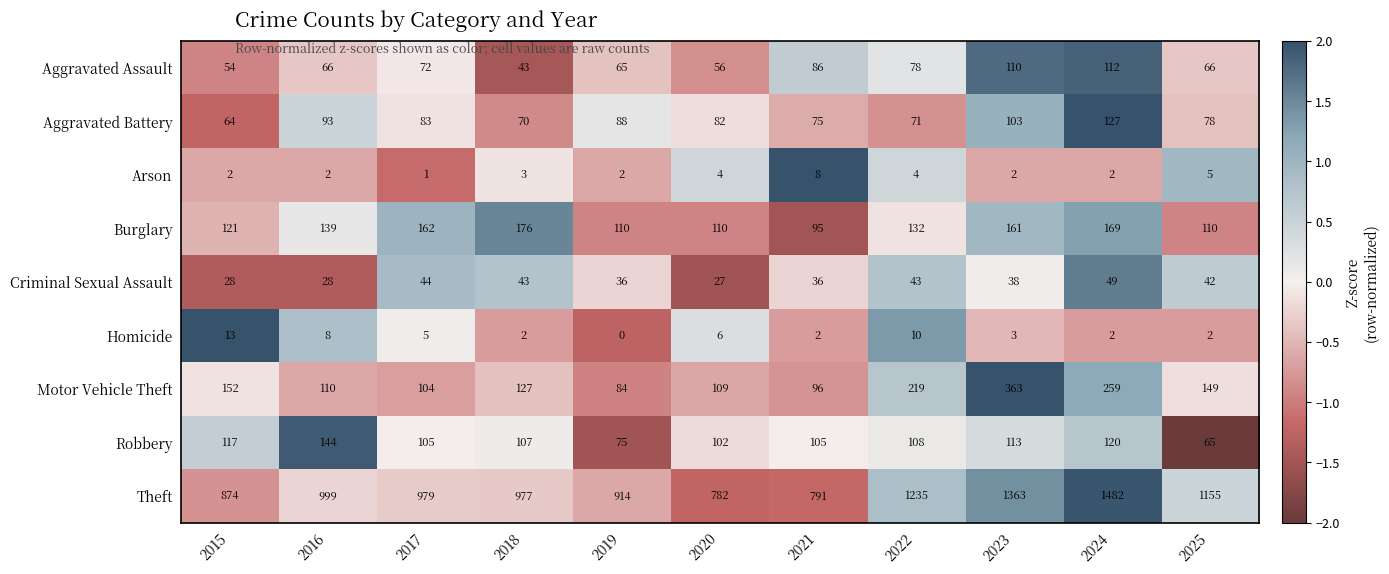

What is the spread (max minus min) of values at 2024?

1480